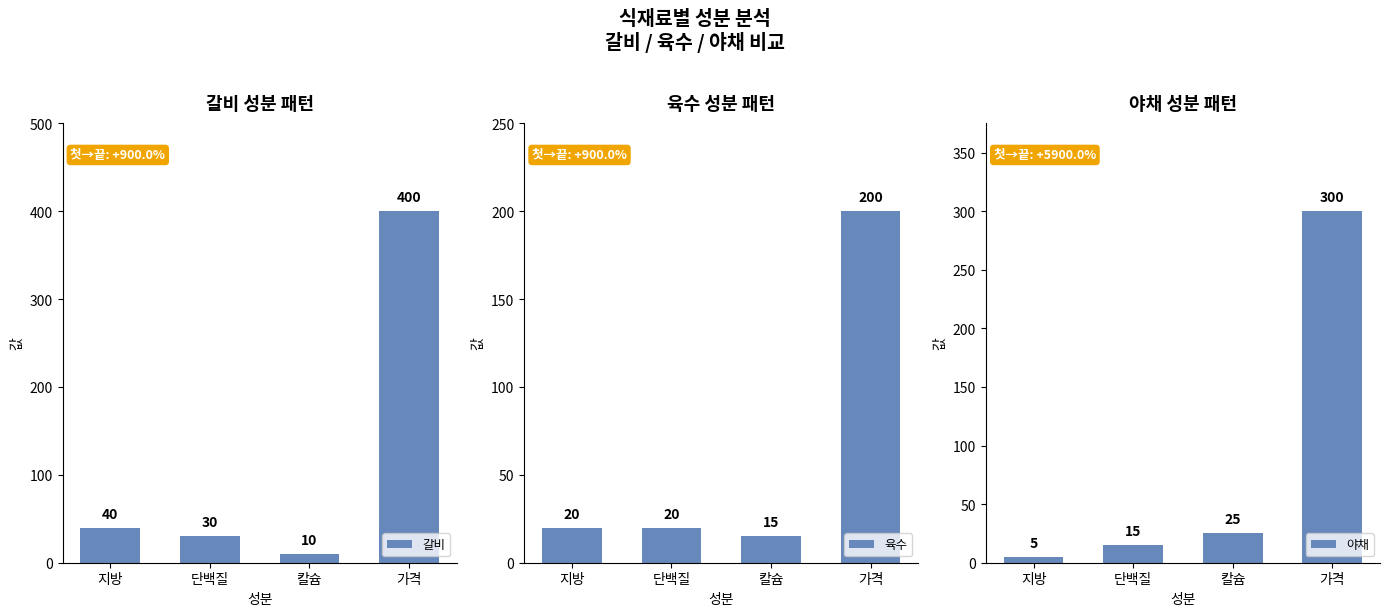

The 갈비 series shows 30 at 단백질. True or false?

True